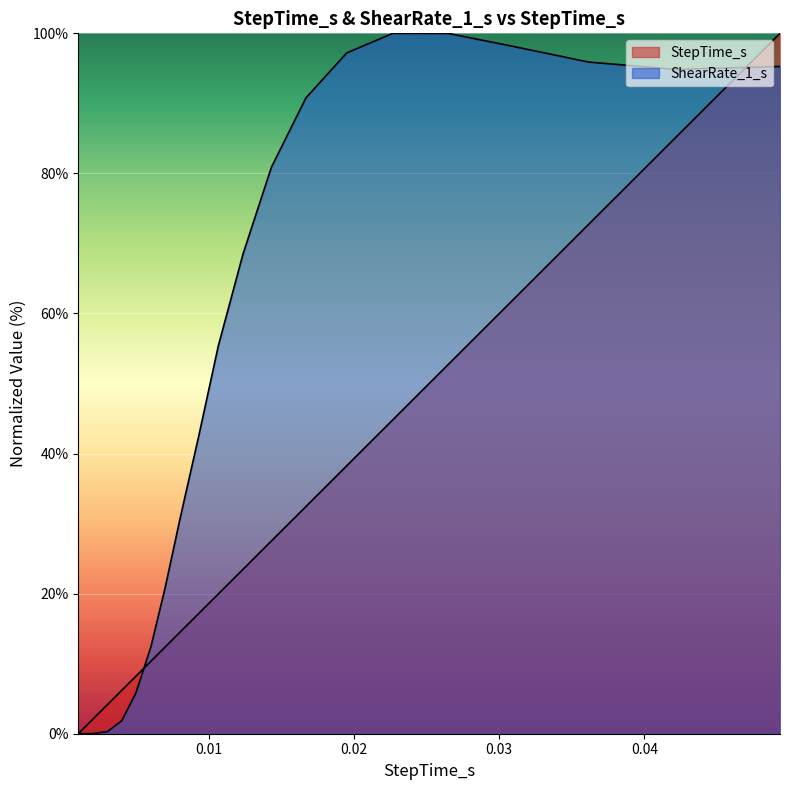

Reading right to left, extract all data points from this chart.

StepTime_s: 0.0493506=100.0	0.0421484=85.1	0.036167=72.7	0.0308569=61.7	0.0265234=52.8	0.0226782=44.8	0.0195044=38.3	0.0166968=32.4	0.0143164=27.5	0.0123633=23.5	0.0106543=19.9	0.00931152=17.2	0.00802979=14.5	0.00699219=12.4	0.00601562=10.4	0.00497803=8.2	0.00400146=6.2	0.0030249=4.2	0.0019873=2.0	0.00101074=0.0
ShearRate_1_s: 0.0493506=95.3	0.0421484=94.9	0.036167=95.9	0.0308569=98.2	0.0265234=100.0	0.0226782=100.0	0.0195044=97.2	0.0166968=90.8	0.0143164=80.9	0.0123633=68.5	0.0106543=55.4	0.00931152=42.5	0.00802979=30.8	0.00699219=20.8	0.00601562=12.4	0.00497803=5.8	0.00400146=1.8	0.0030249=0.3	0.0019873=0.0	0.00101074=0.0